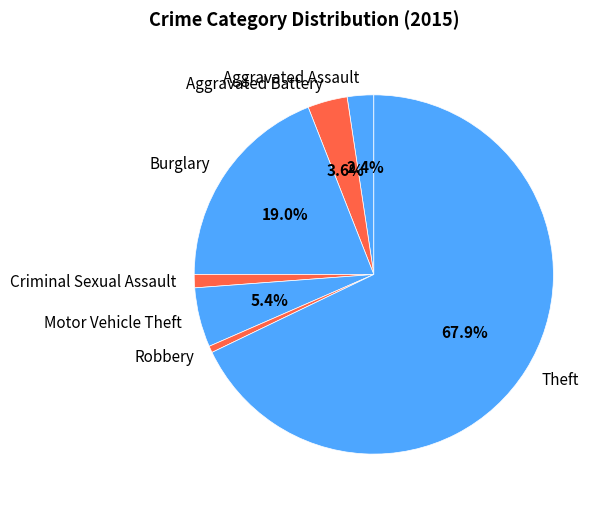

Between Criminal Sexual Assault and Motor Vehicle Theft, which is larger?

Motor Vehicle Theft